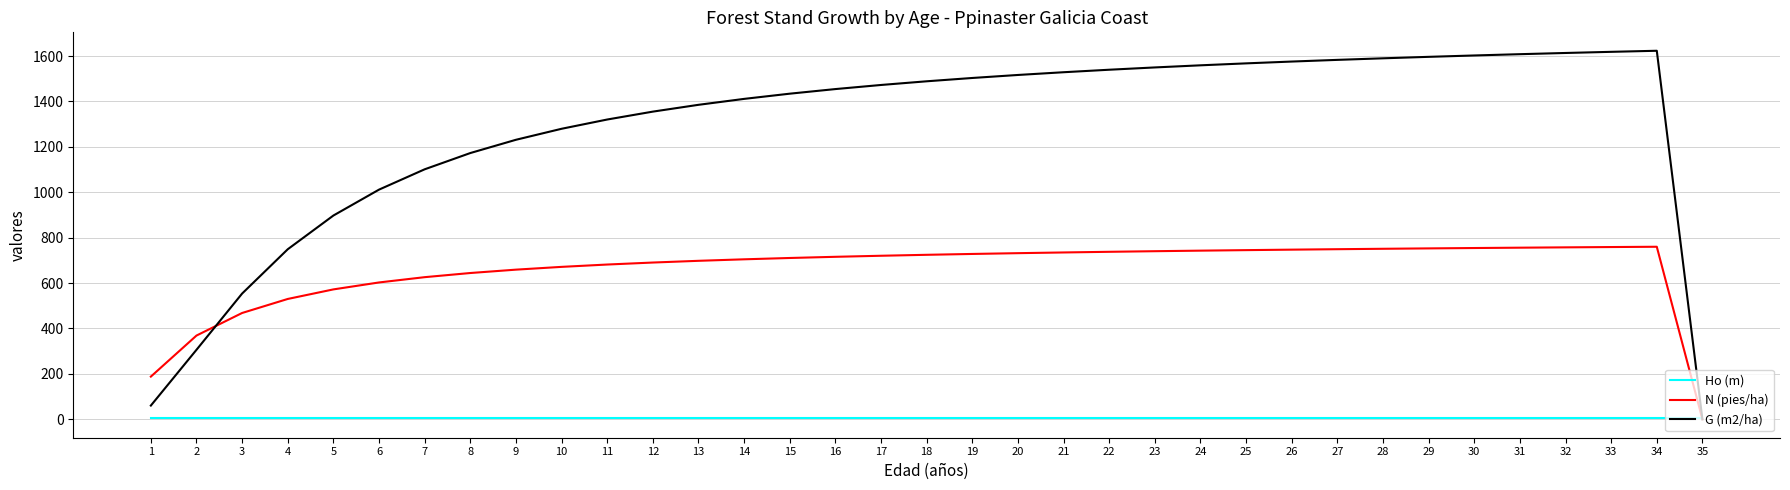

Is it true that Ho (m) equals 5.1 at 14?

True